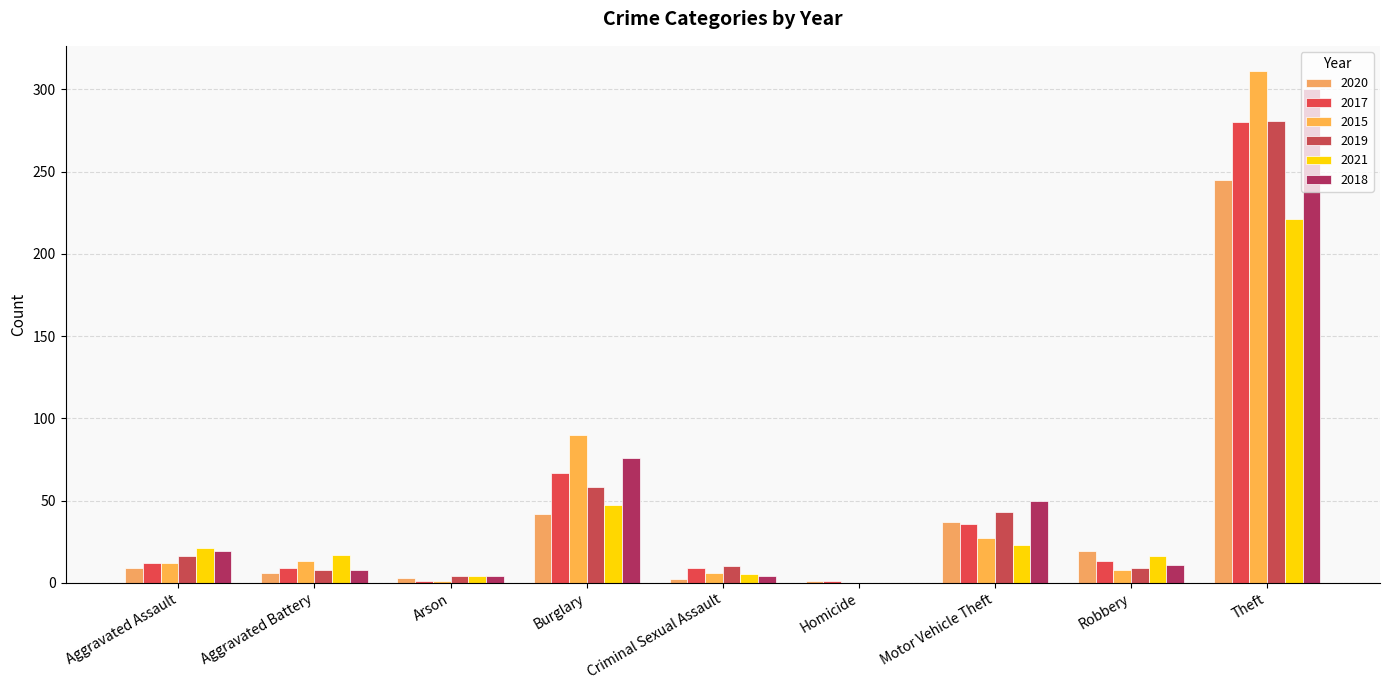

How many groups of bars are there?

9